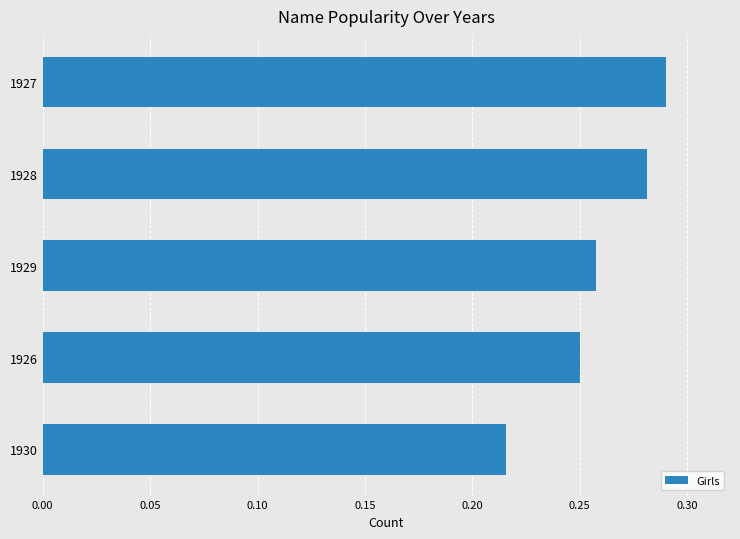

What is the difference between the maximum and minimum values?

0.1